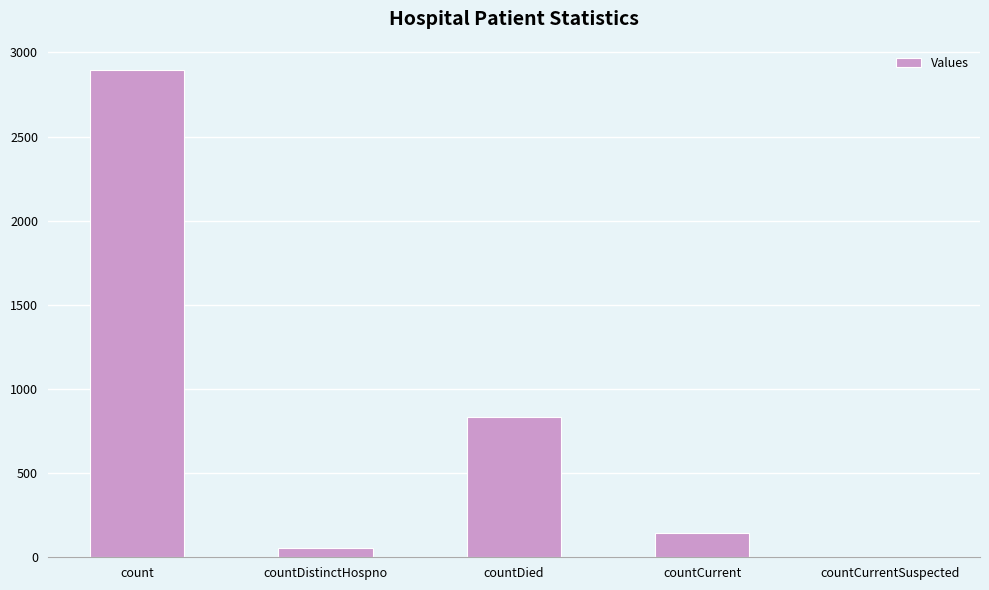

The value at countDistinctHospno is 54. True or false?

True